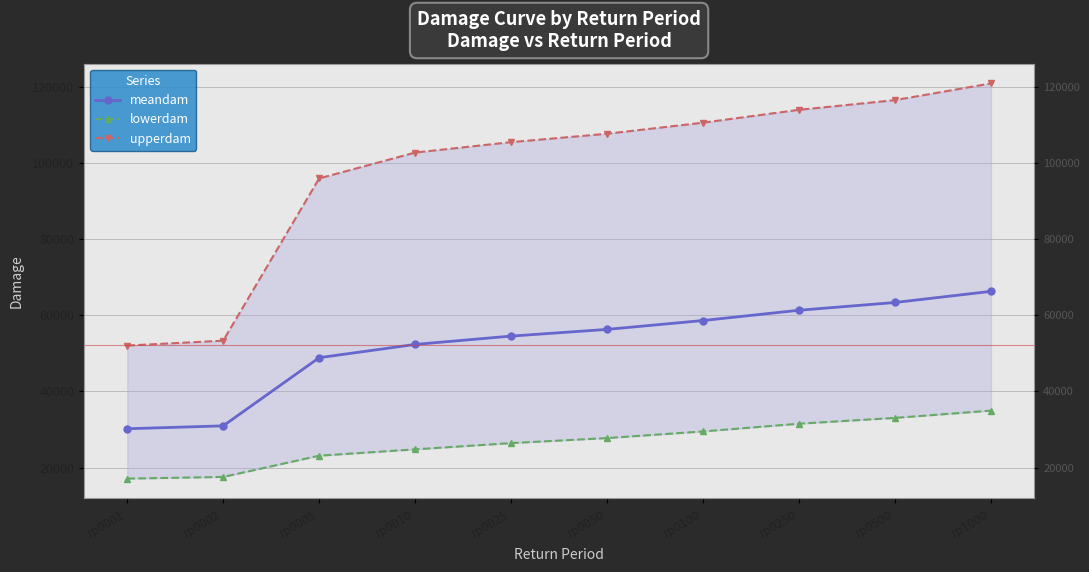

What are all the series names shown in the legend?

meandam, lowerdam, upperdam